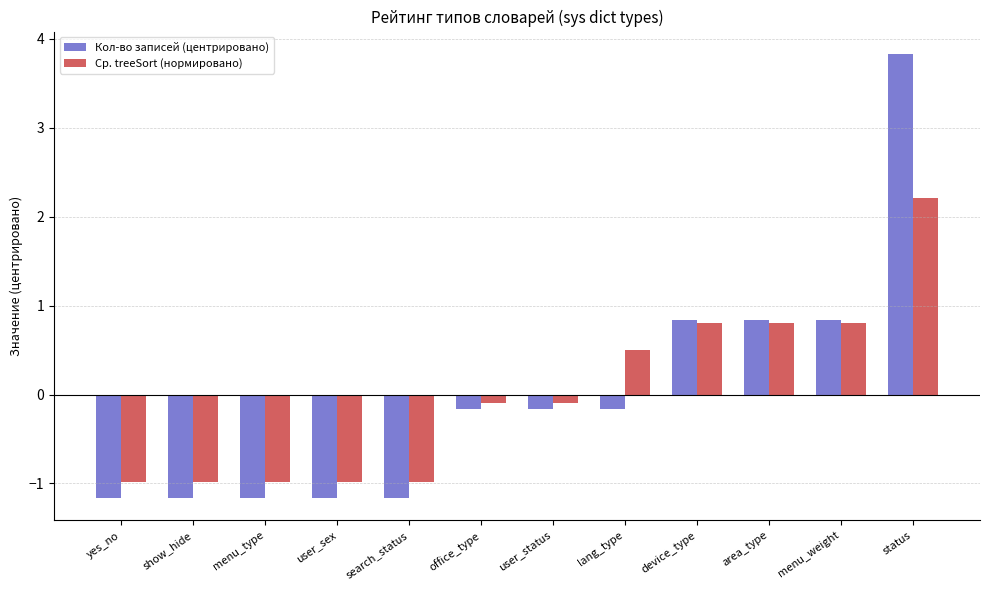

What is the label of the 2nd bar from the left?

show_hide